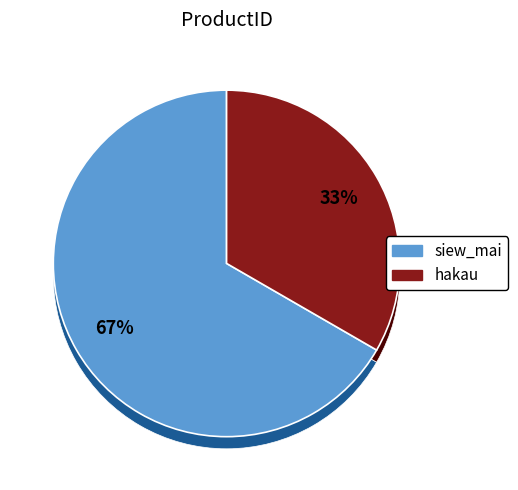

Between siew_mai and hakau, which is larger?

siew_mai